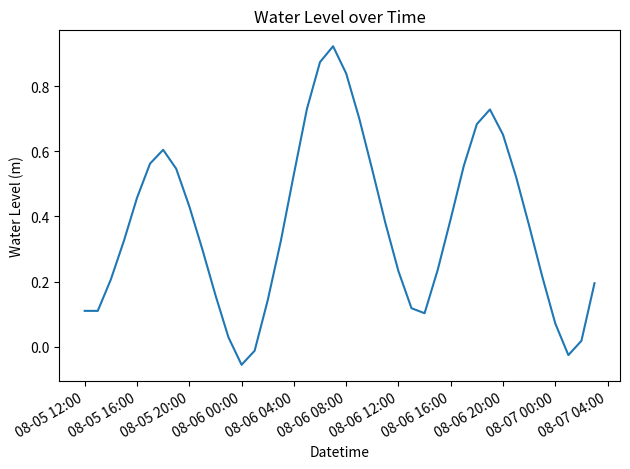

What is the difference between the maximum and minimum values?

1.0